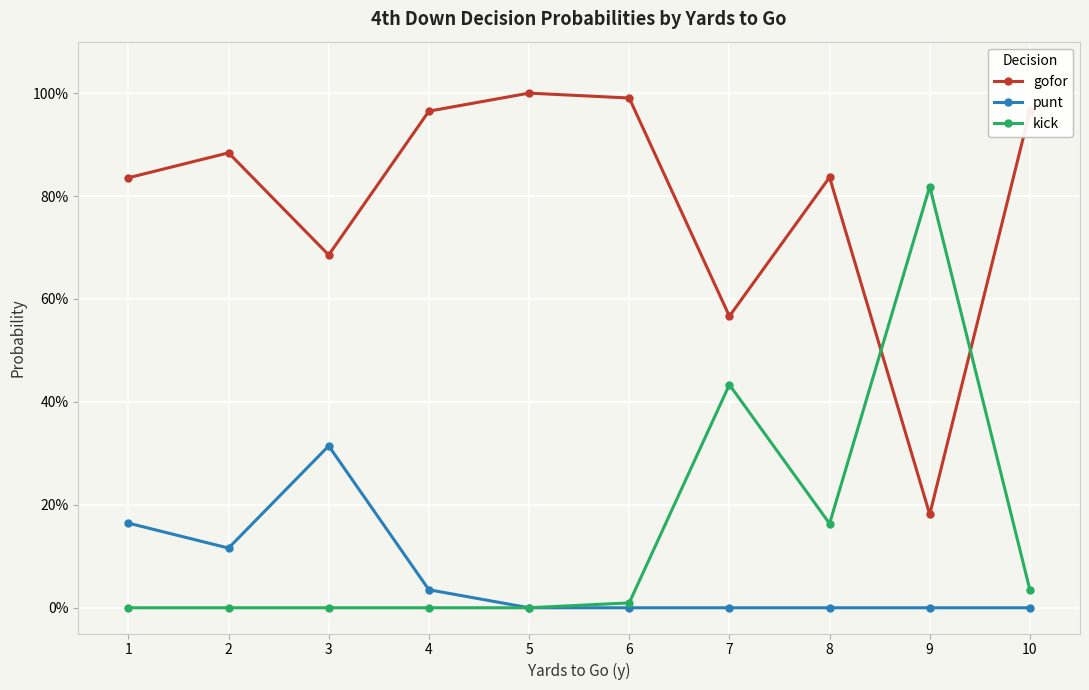

True or false: kick and gofor cross at least once.

True